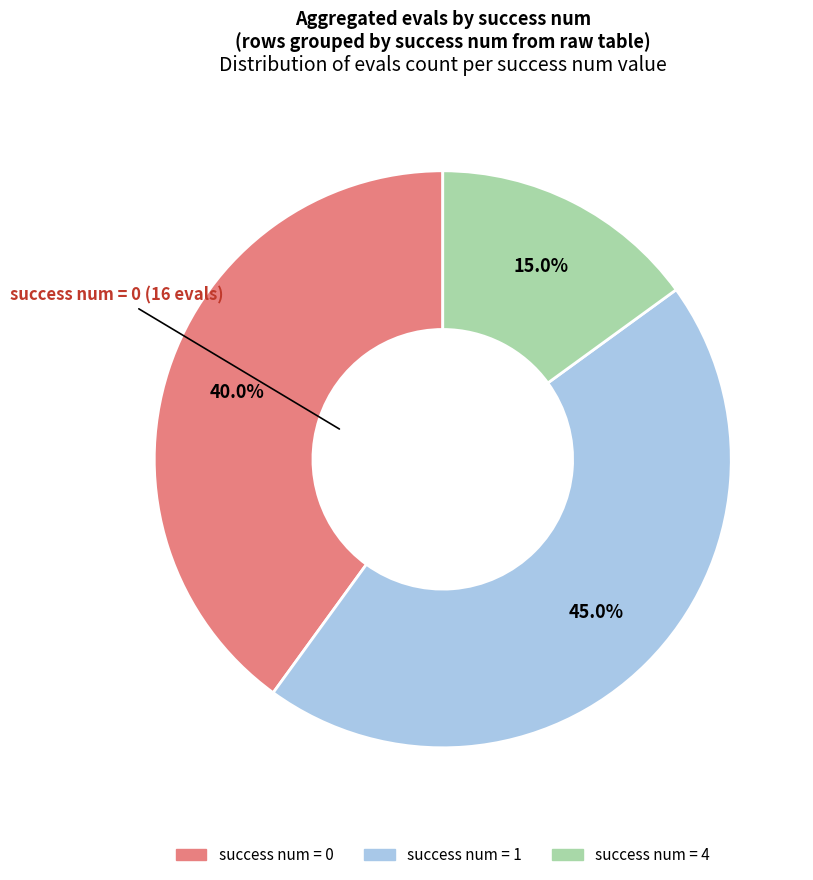

Rank the categories by value from highest to lowest.

success num = 1, success num = 0, success num = 4